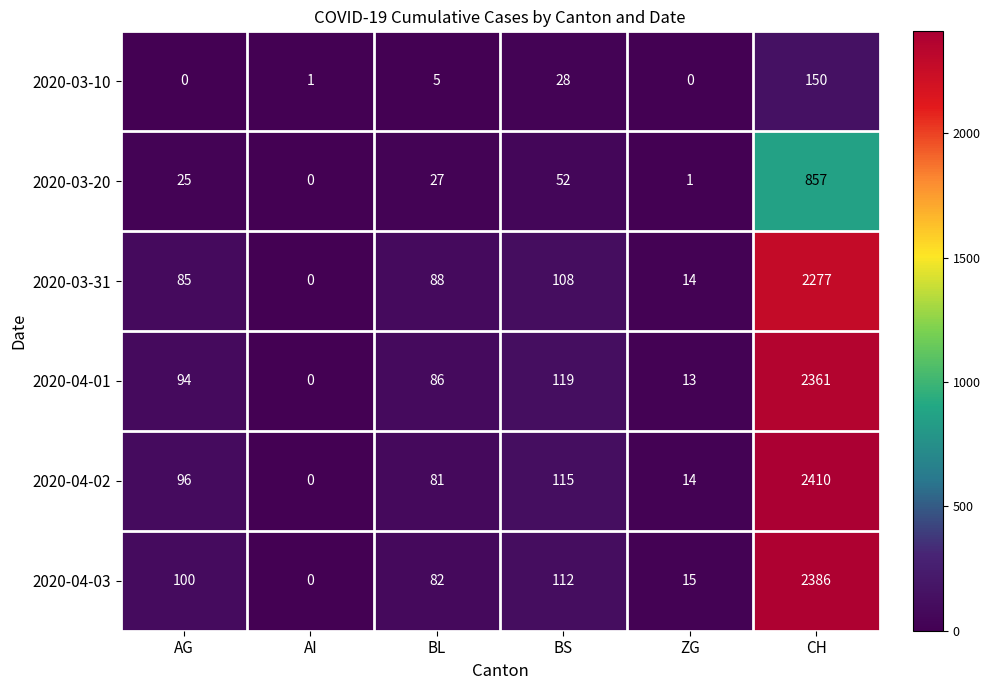

How many series are shown in this chart?

6